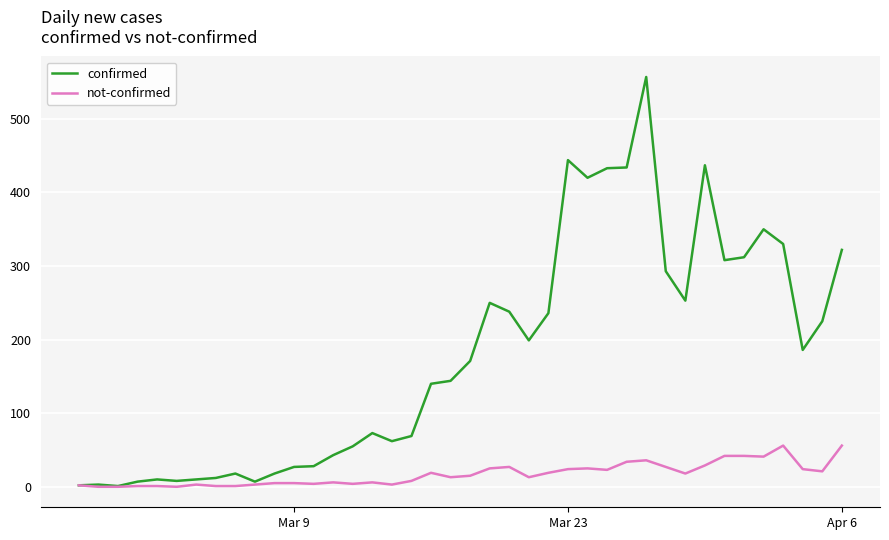

List the series in order of their peak value, lowest first.

not-confirmed, confirmed